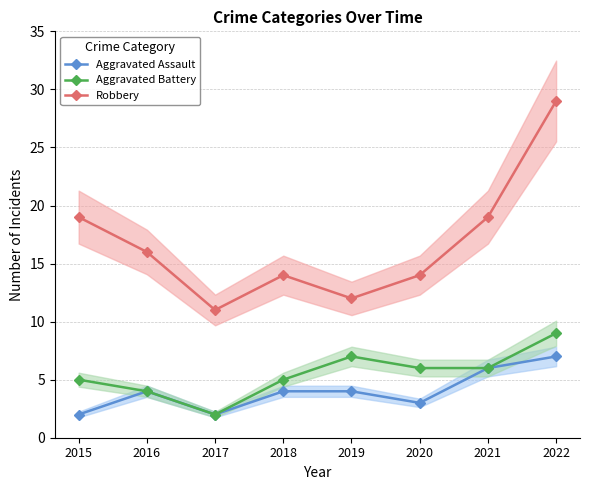

What is the value of the Aggravated Battery point at the 7th from the left?

6